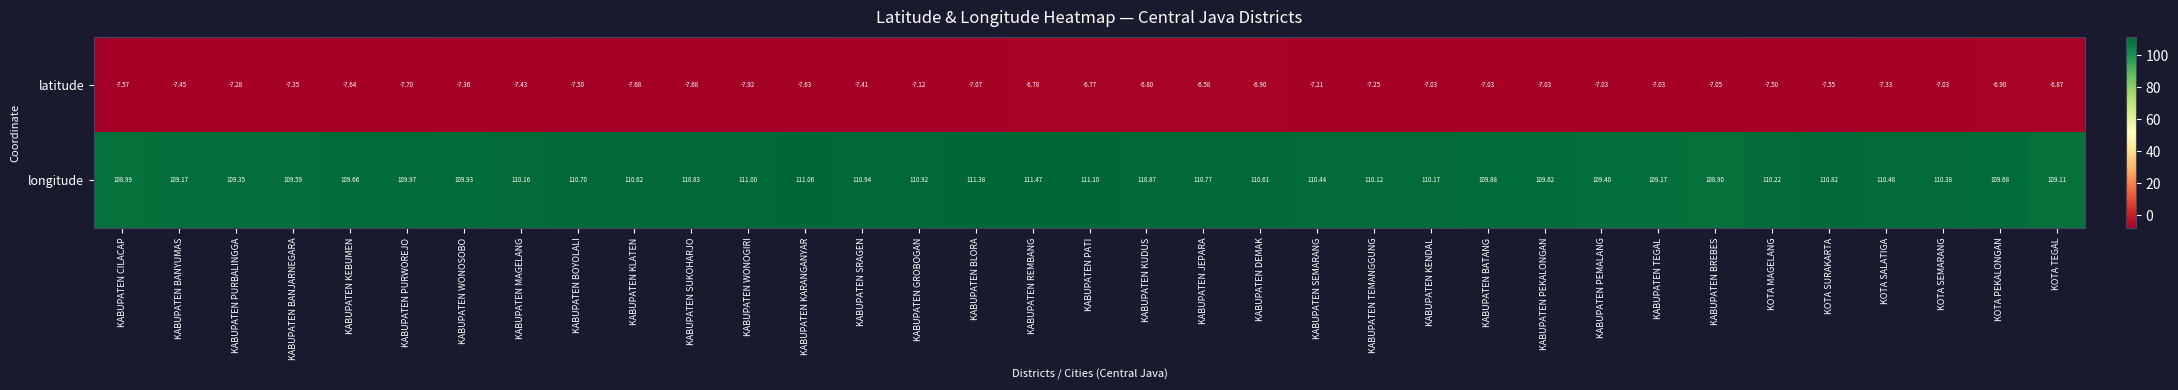

List the series in order of their peak value, lowest first.

latitude, longitude